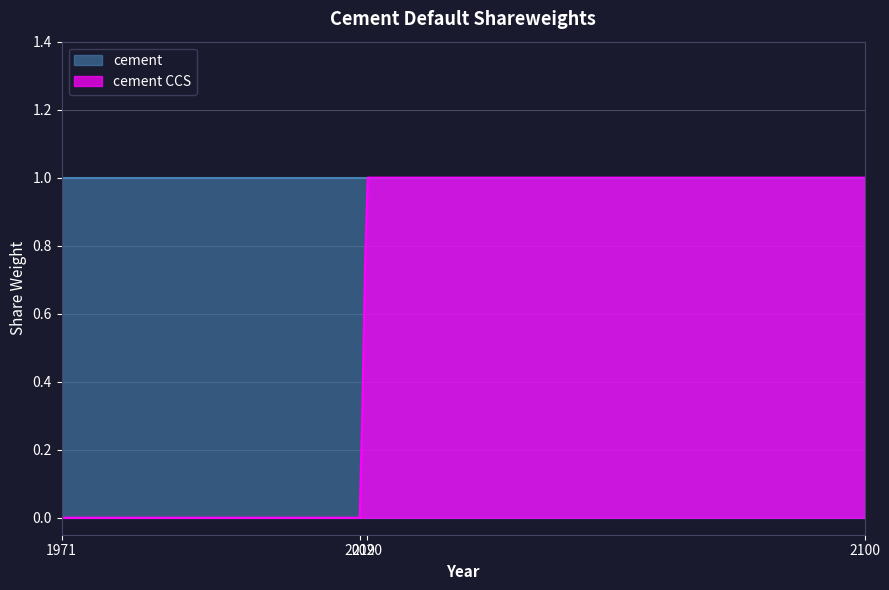

Which series has the largest total across all categories?

cement